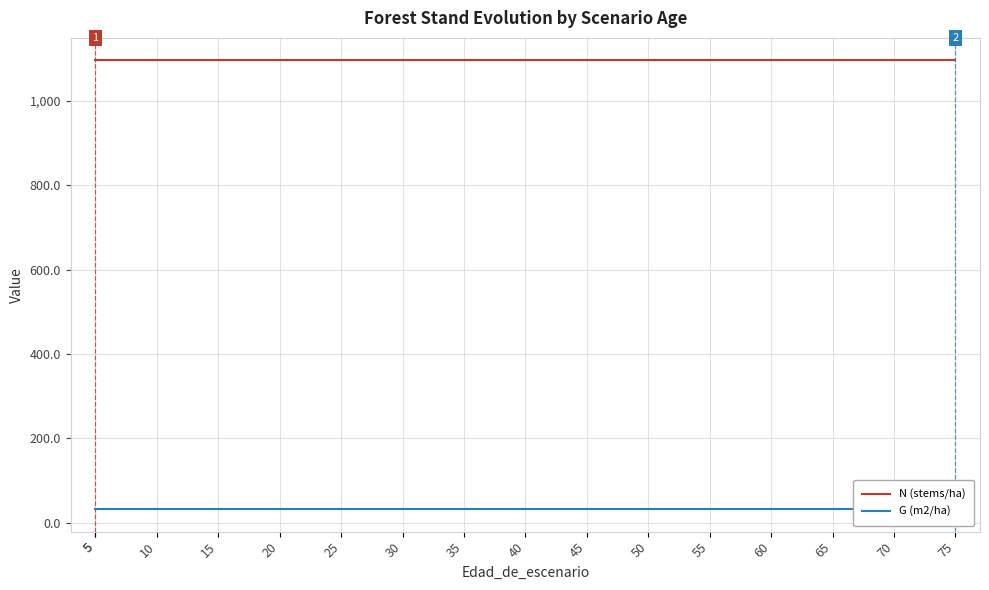

True or false: G (m2/ha) and N (stems/ha) intersect in this chart.

False